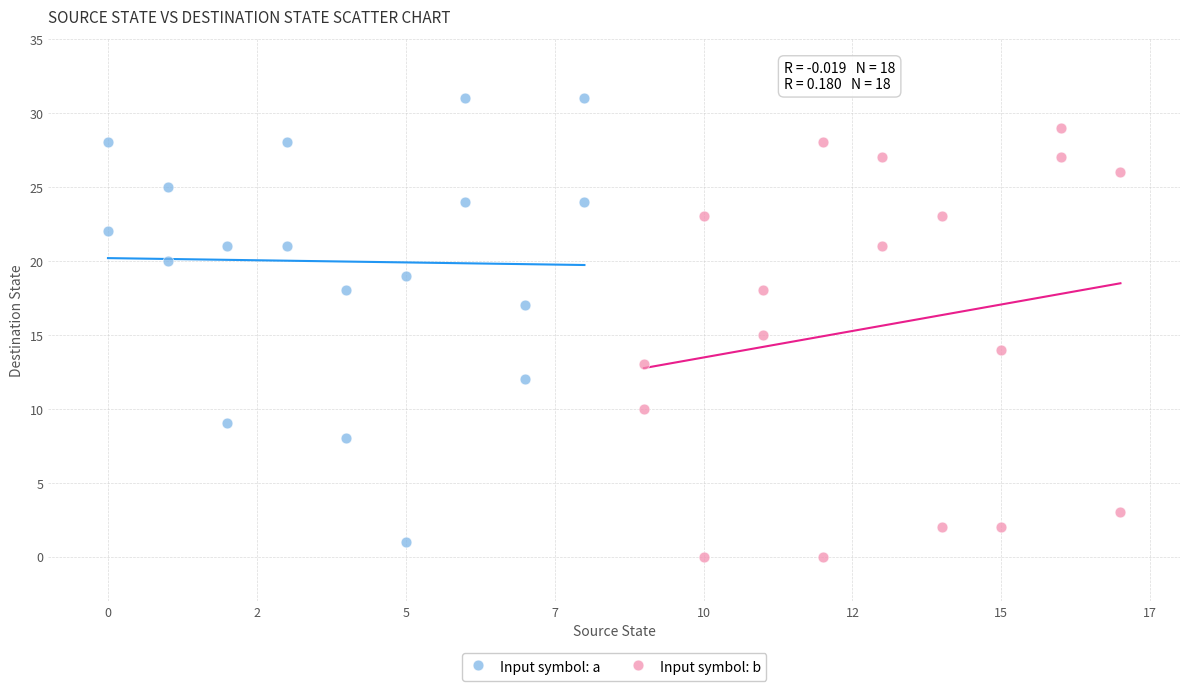

What are all the series names shown in the legend?

Input symbol: a, Input symbol: b